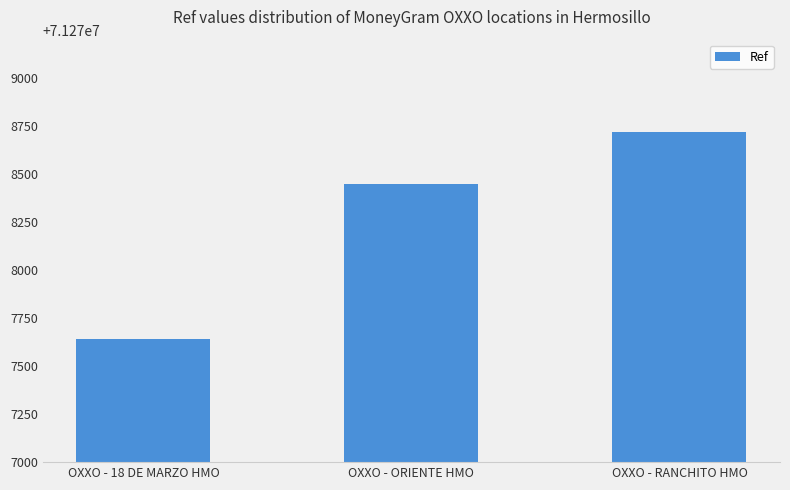

How many distinct data groups are displayed?

1